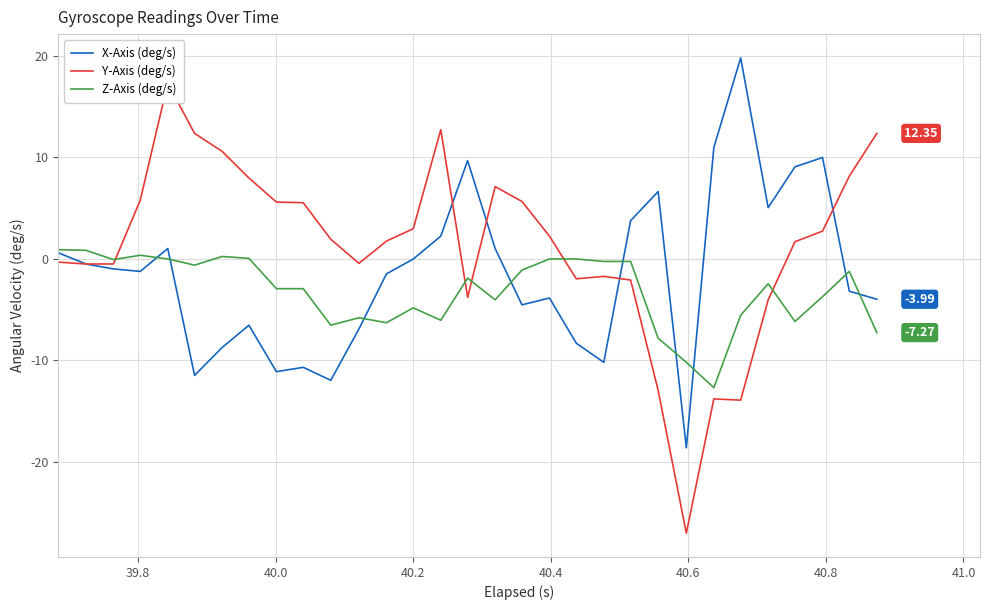

What is the average value of the Z-Axis (deg/s) series?

-3.2